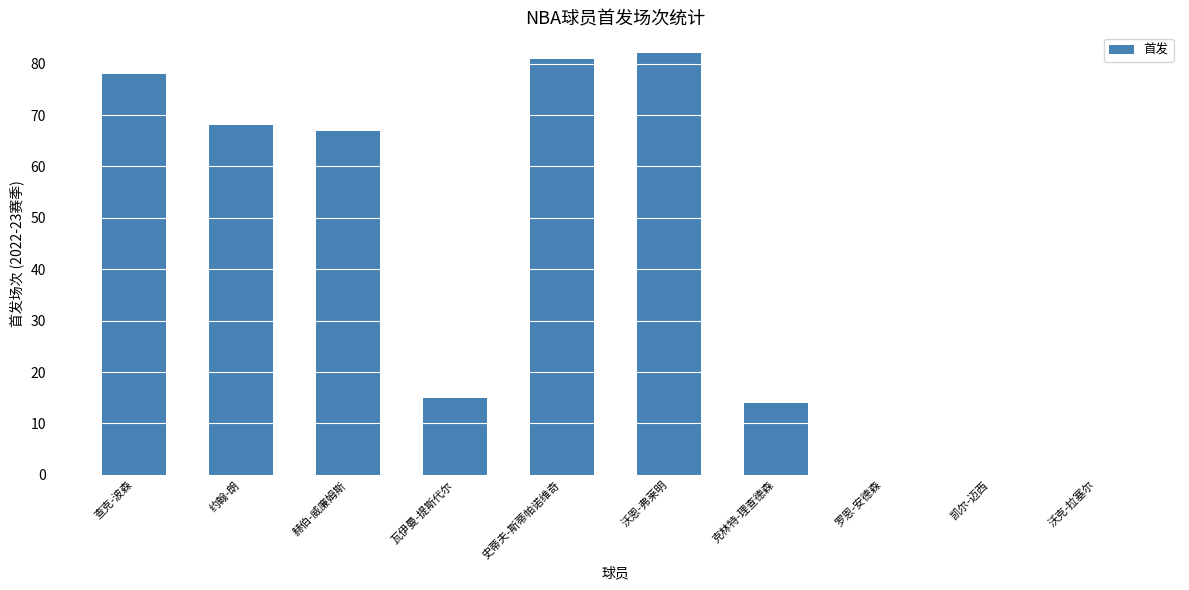

Which label corresponds to the largest value in the chart?

沃恩-弗莱明